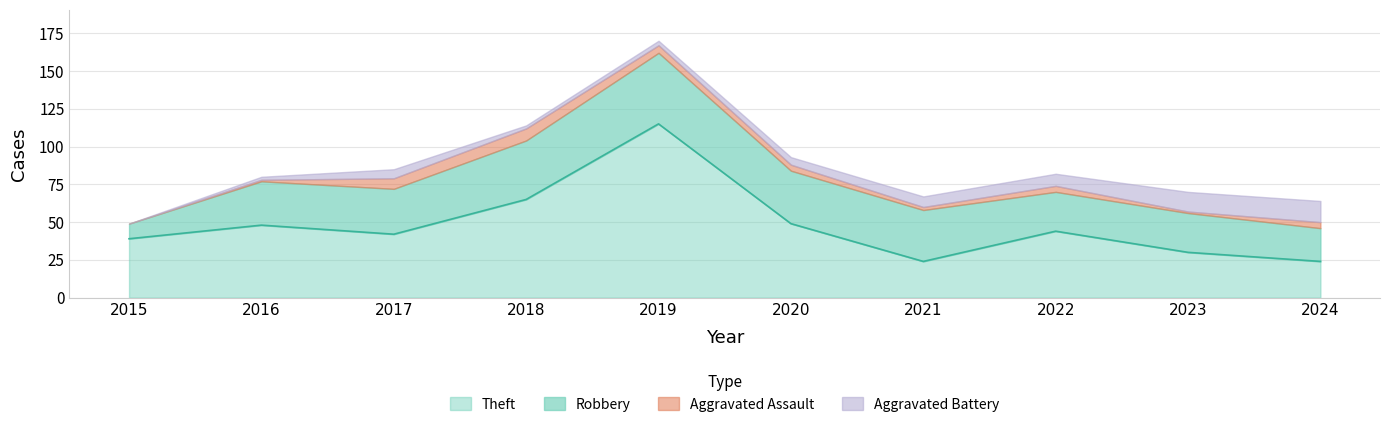

Is it true that Aggravated Assault equals 0 at 2023?

False